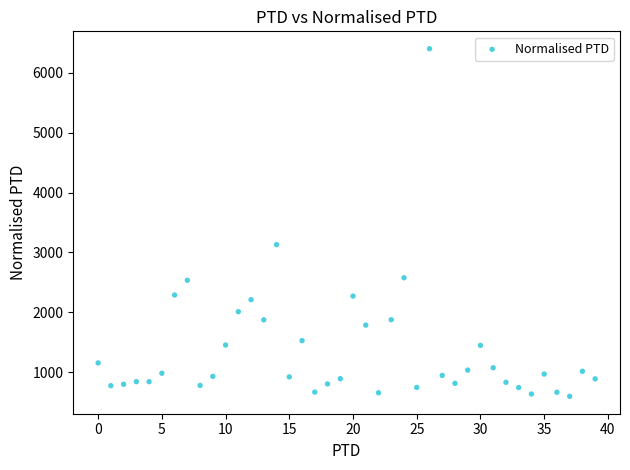

What is the range of Y values (max minus min)?

5799.1